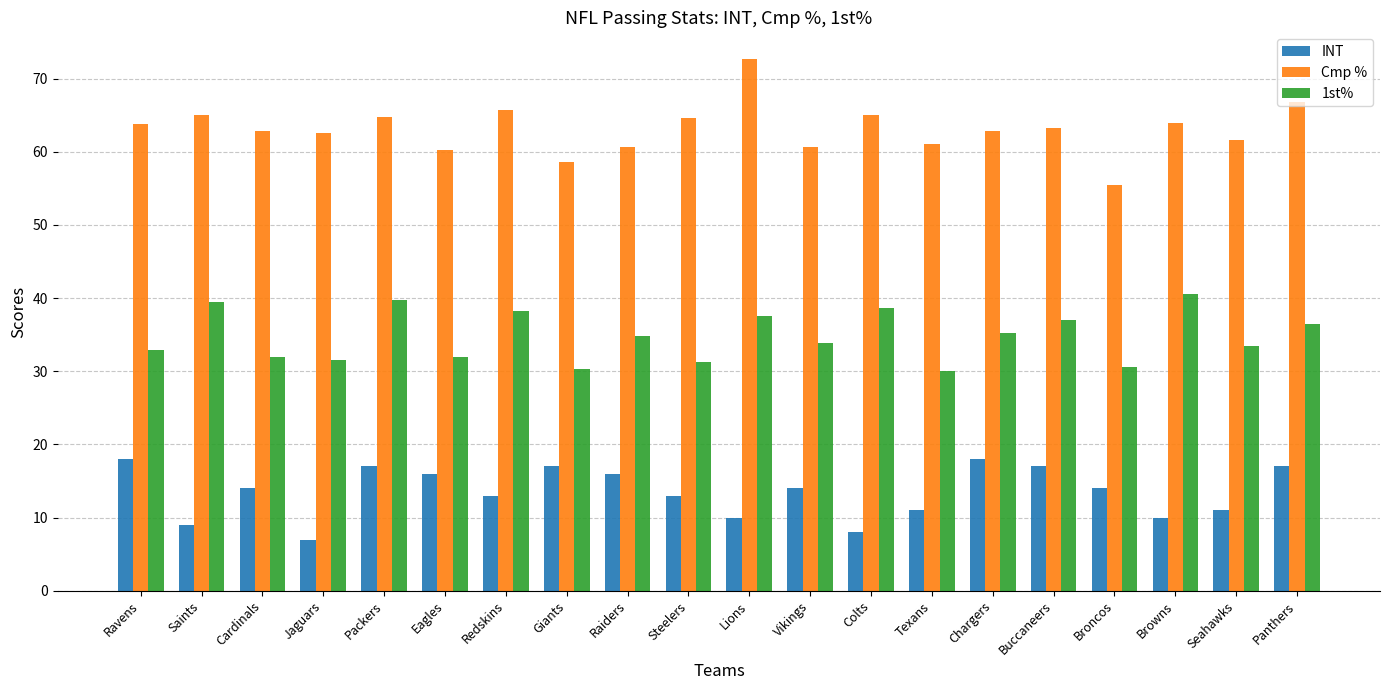

What is the label of the 14th bar from the left?

Texans